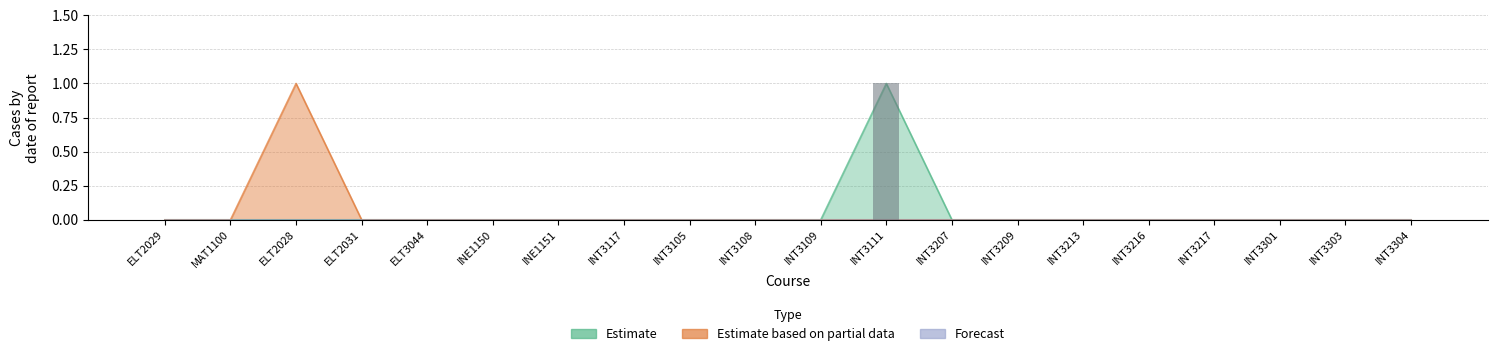

At which label does Estimate reach its minimum?

ELT2029